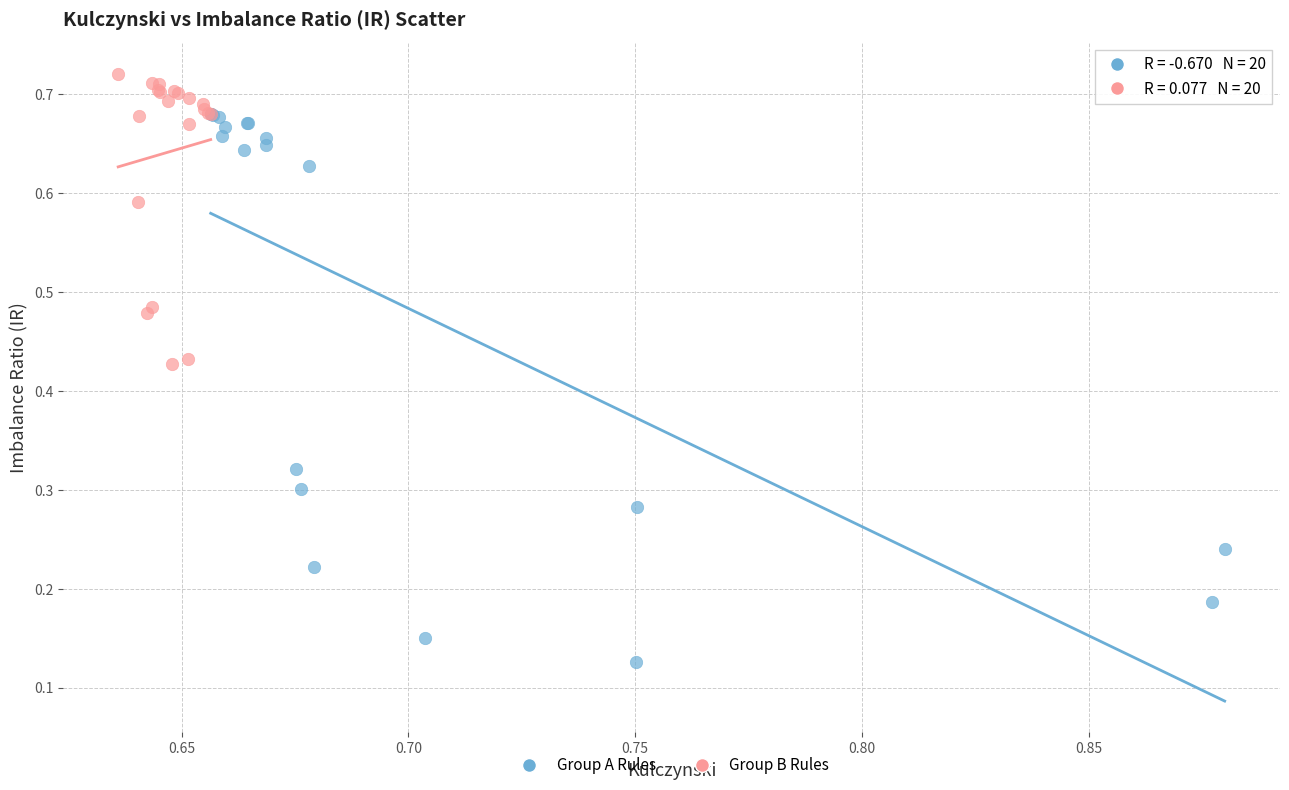

Which series reaches the minimum Y coordinate?

Group A Rules